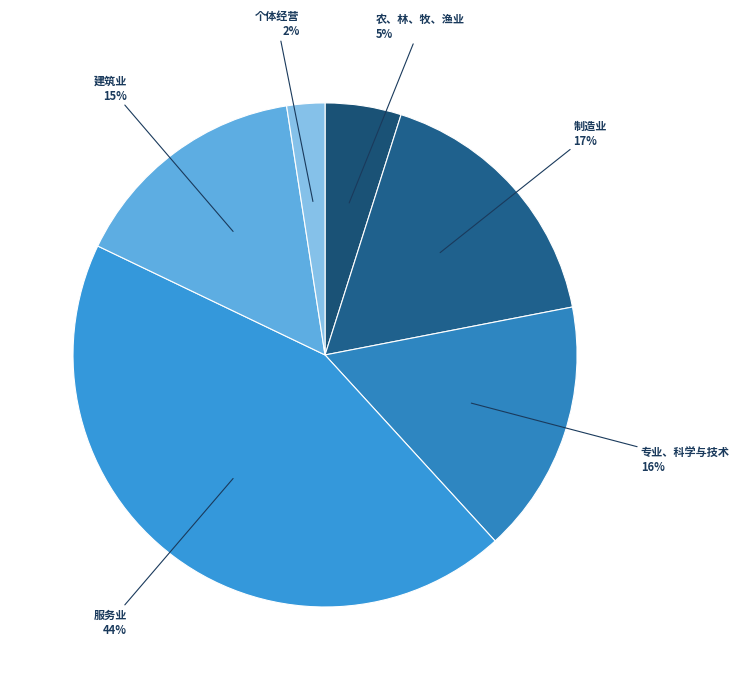

True or false: 专业、科学与技术 accounts for 16% of the total.

True